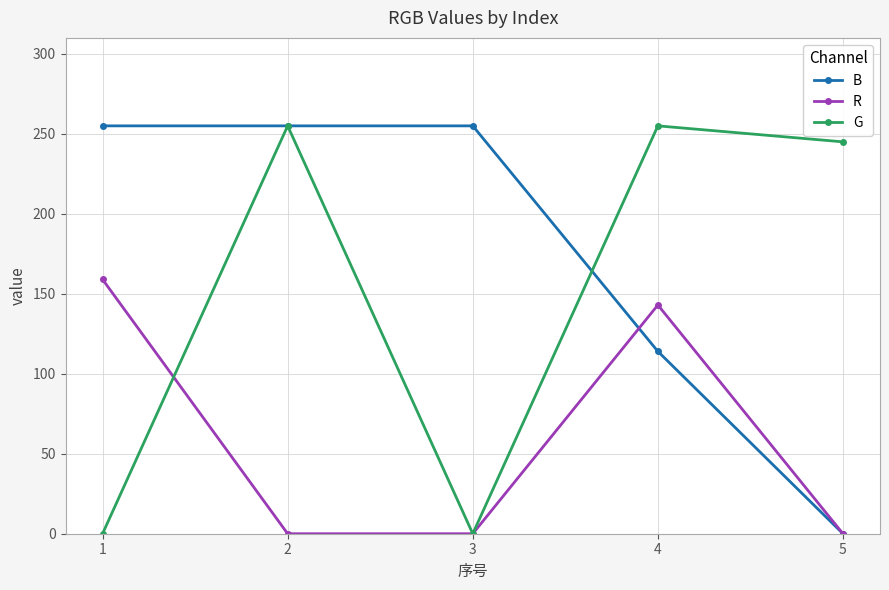

Reading left to right, what are all the values shown in this chart?

B: 1=255	2=255	3=255	4=114	5=0
R: 1=159	2=0	3=0	4=143	5=0
G: 1=0	2=255	3=0	4=255	5=245